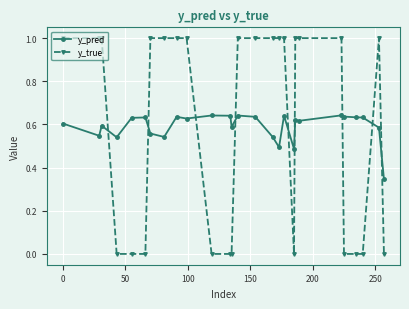

List the series in order of their peak value, highest first.

y_true, y_pred